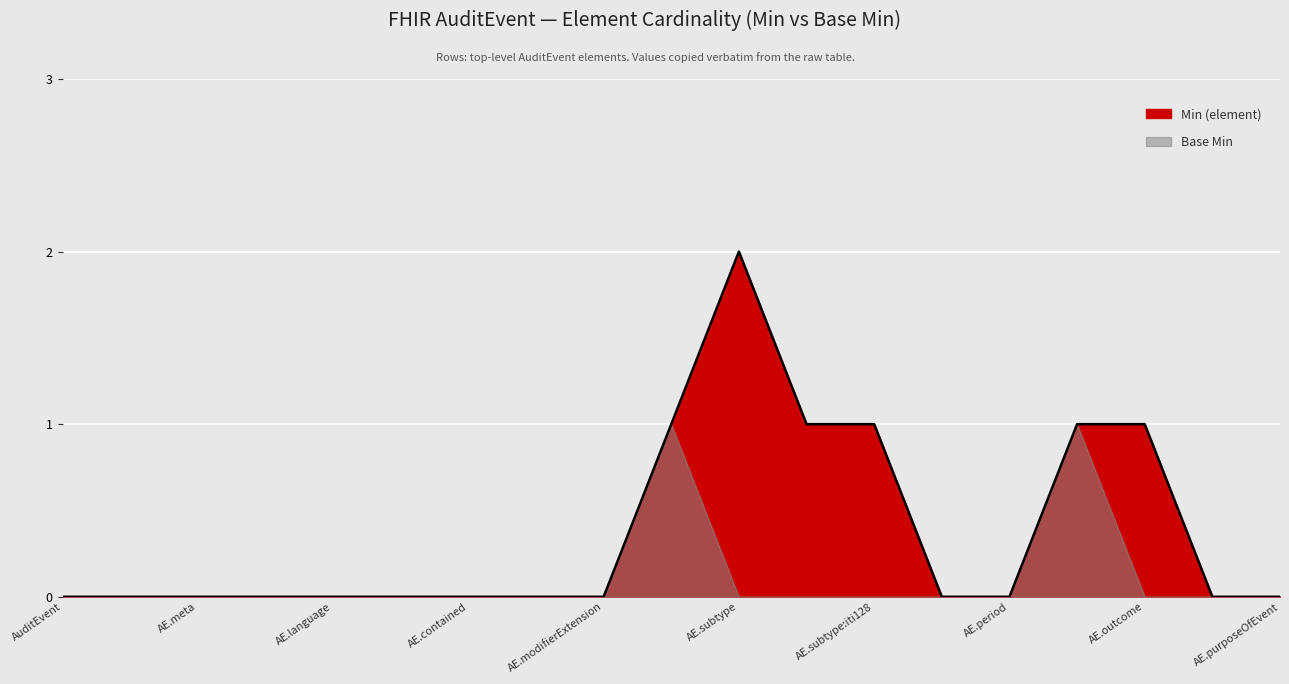

What is the greatest value displayed?

2